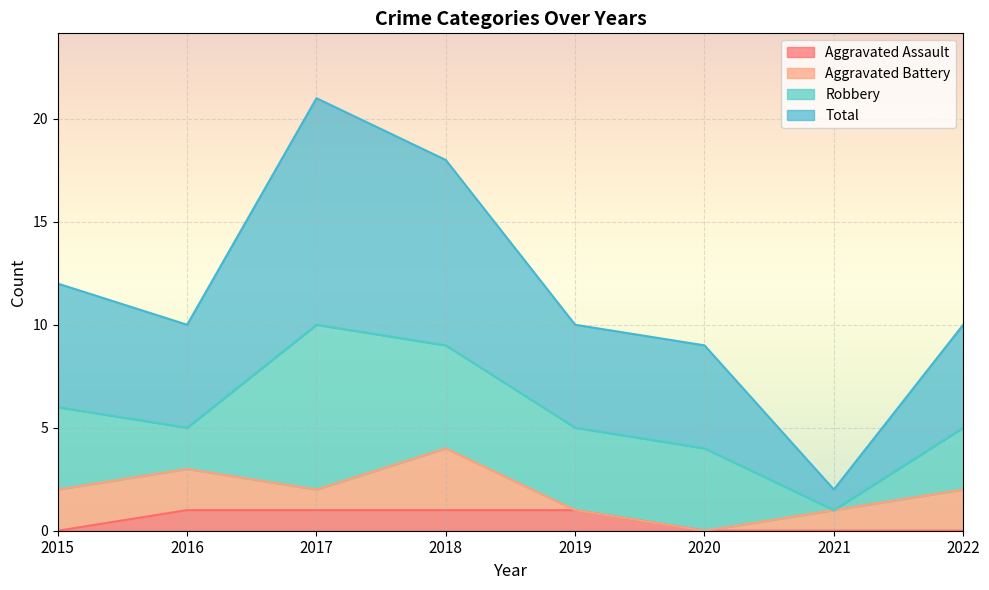

Which series has the largest total across all categories?

Total